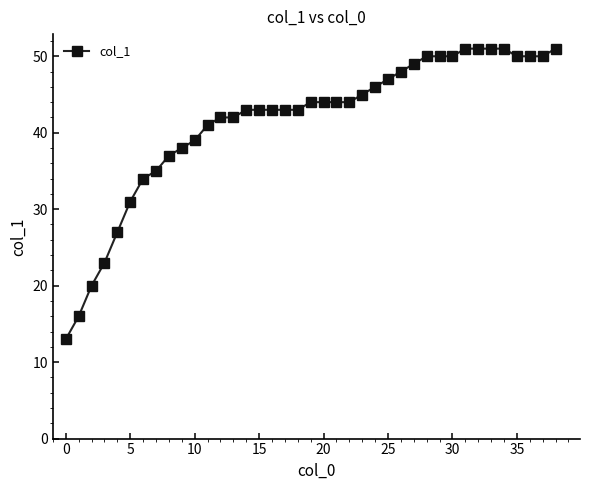

What is the smallest value displayed?

13